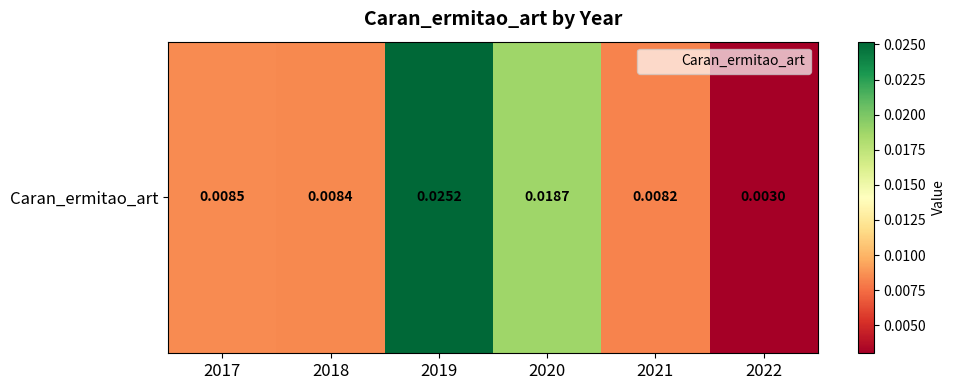

Which label corresponds to the largest value in the chart?

2019